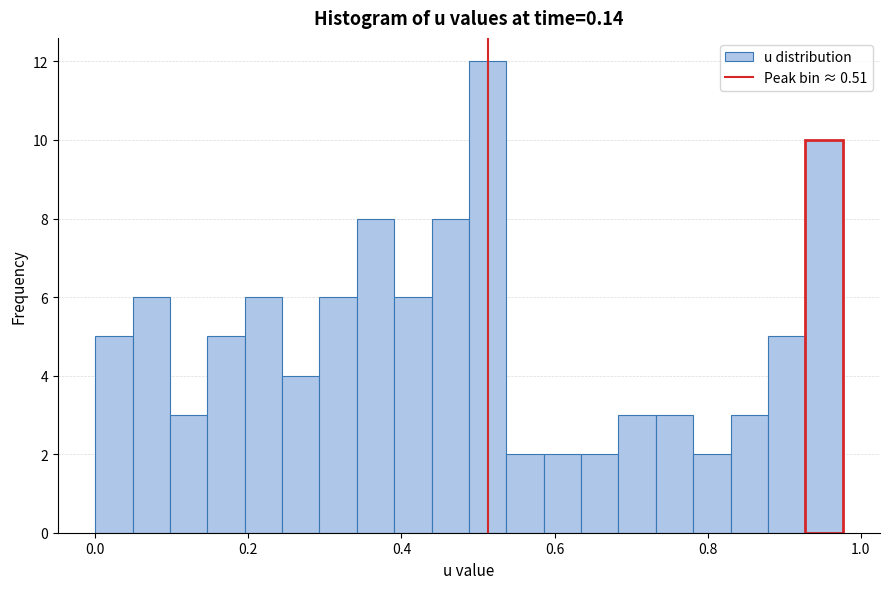

Around what value on the x-axis is the tallest bar? Give the approximate position of its centre, as read against the axis.

0.52